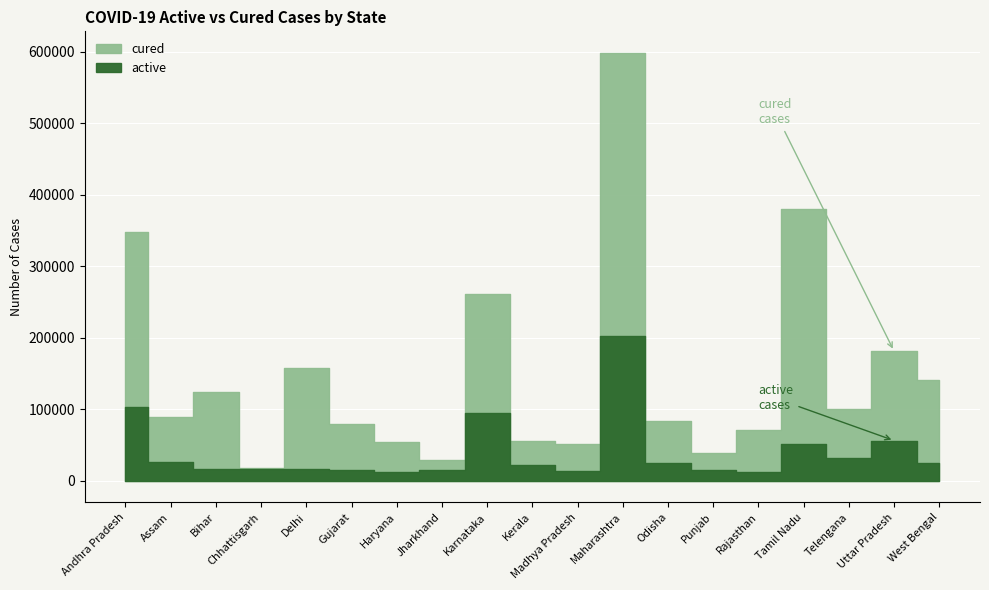

Which series has the widest spread of values?

cured